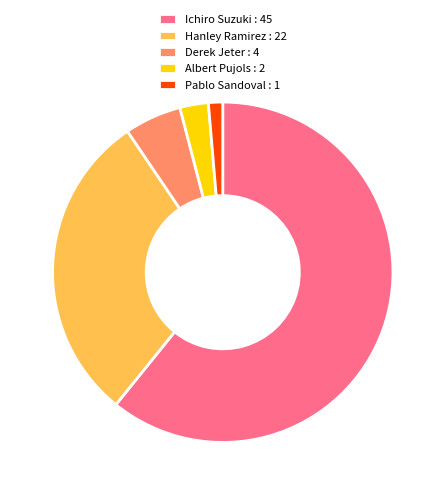

What is the majority slice?

Ichiro Suzuki